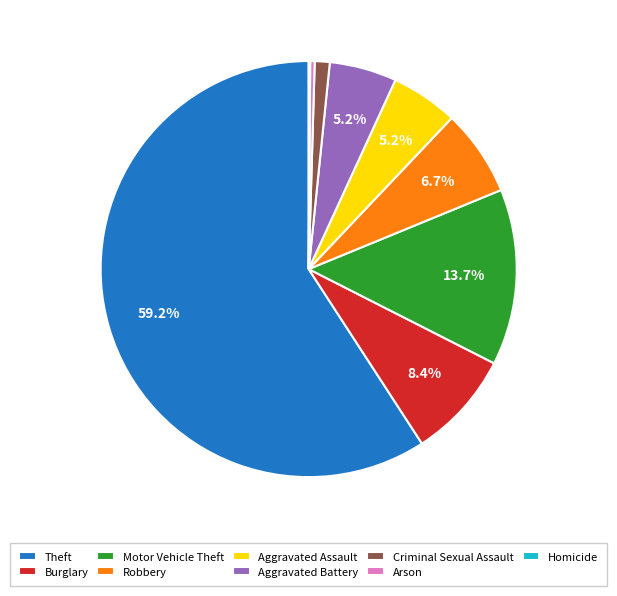

To the nearest percent, what portion does Criminal Sexual Assault represent?

1%